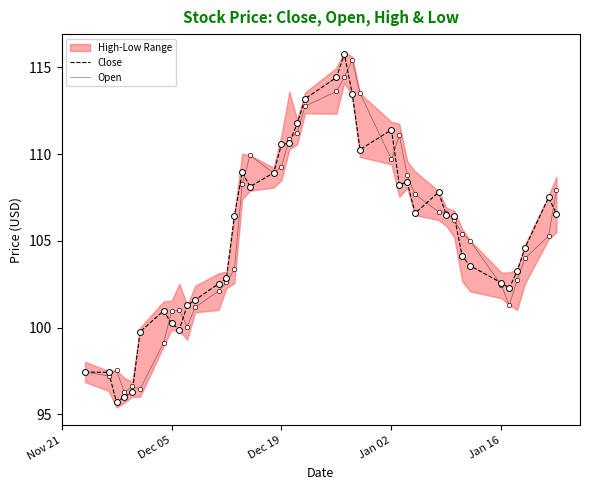

What is the highest value of the Close series?

115.8